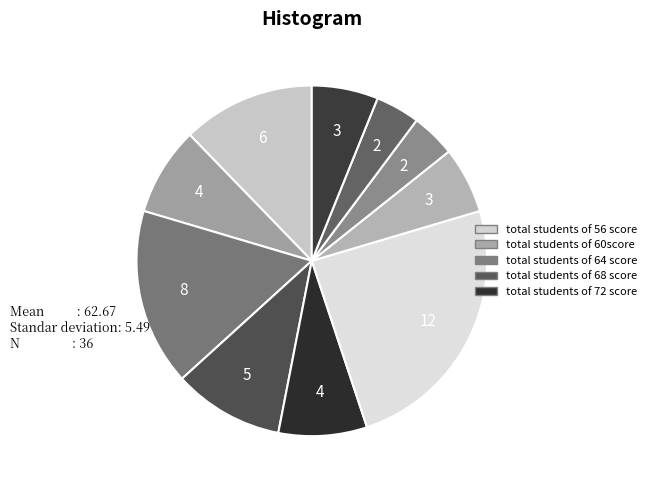

Is there a majority slice in this chart?

No